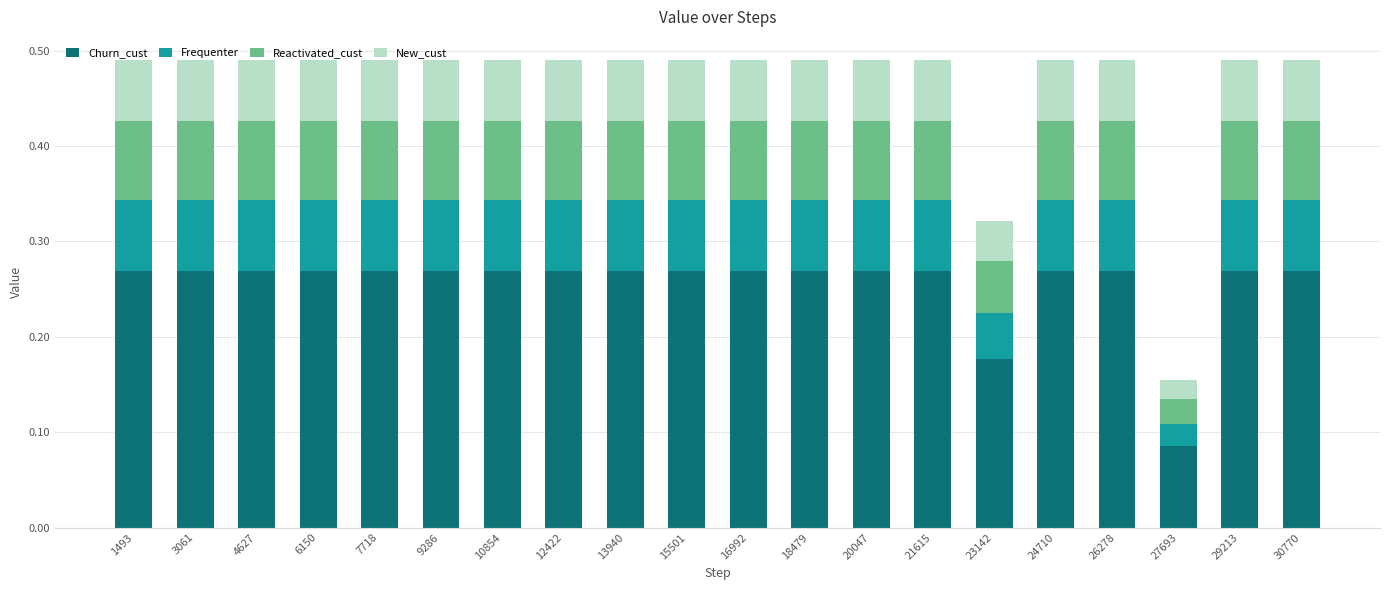

What is the total value across all series at 7718?

0.5